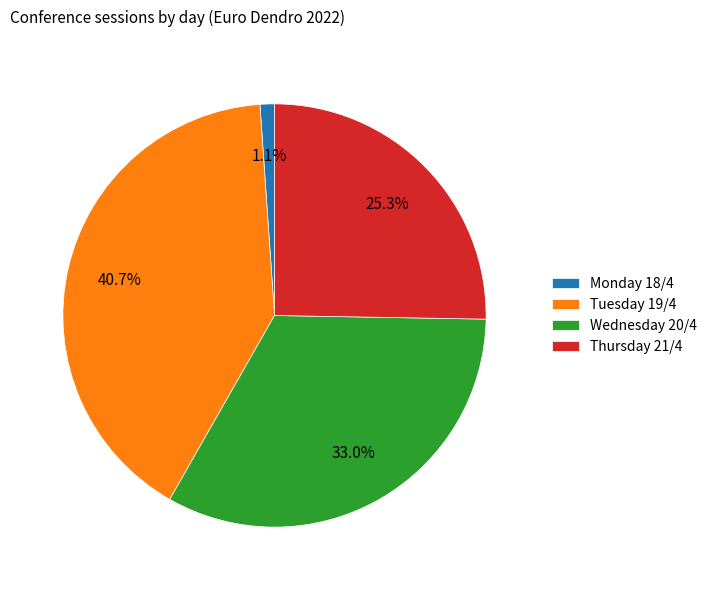

Combined, do Monday 18/4 and Tuesday 19/4 account for over 50%?

No